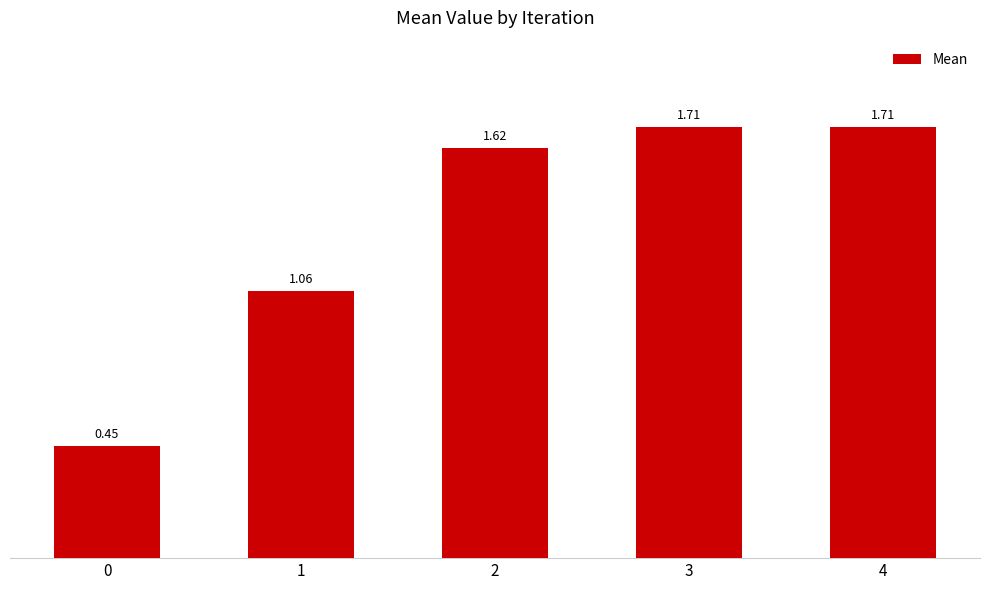

What is the change in value from 0 to 3?

+1.3